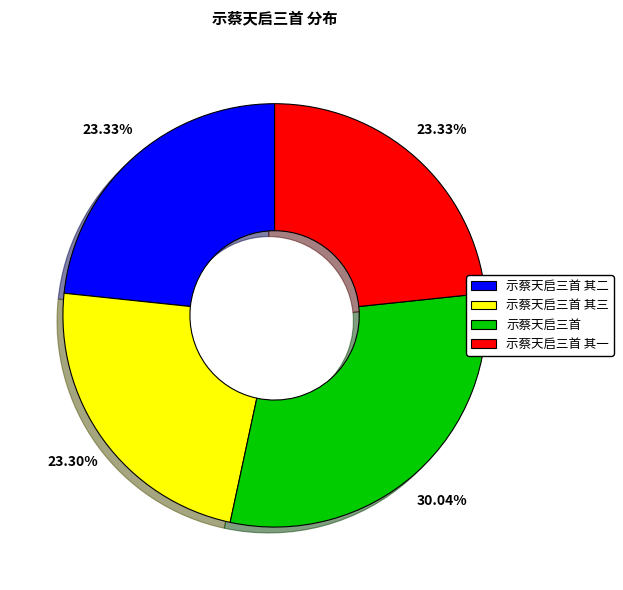

Does 示蔡天启三首 represent more than half of the total?

No